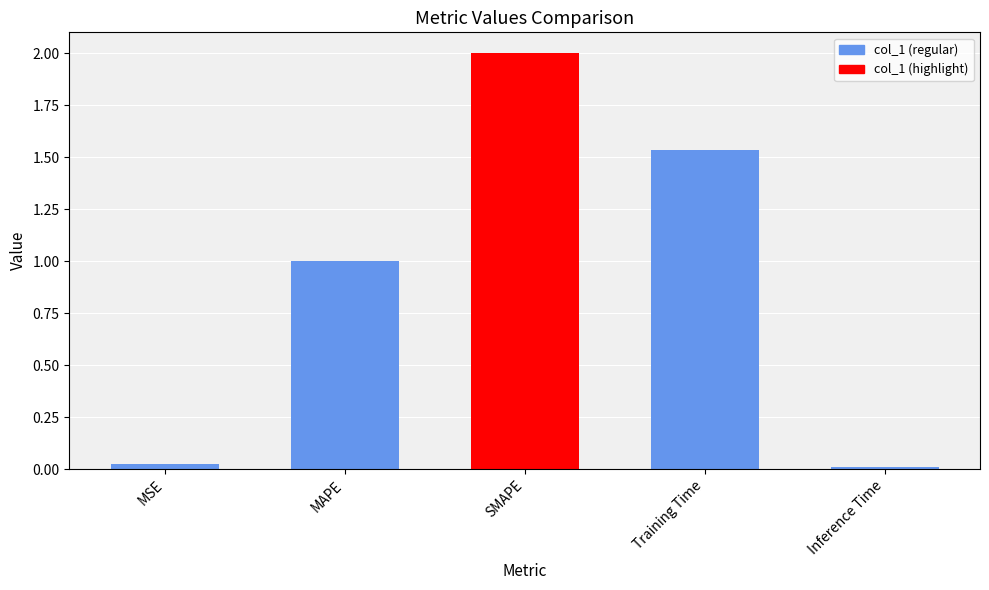

What position from the right is SMAPE?

3